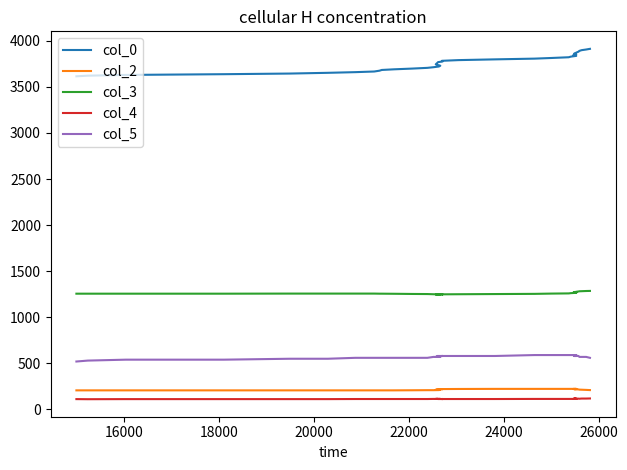

Rank the series at 26000 from highest to lowest value.

col_0, col_3, col_5, col_2, col_4